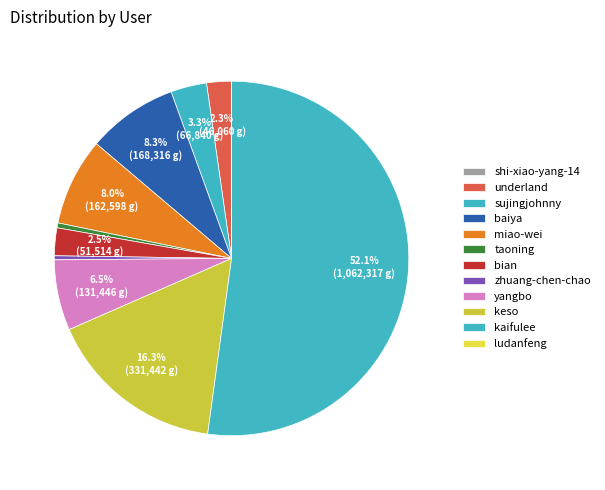

What portion of the pie excludes miao-wei?

92.0%